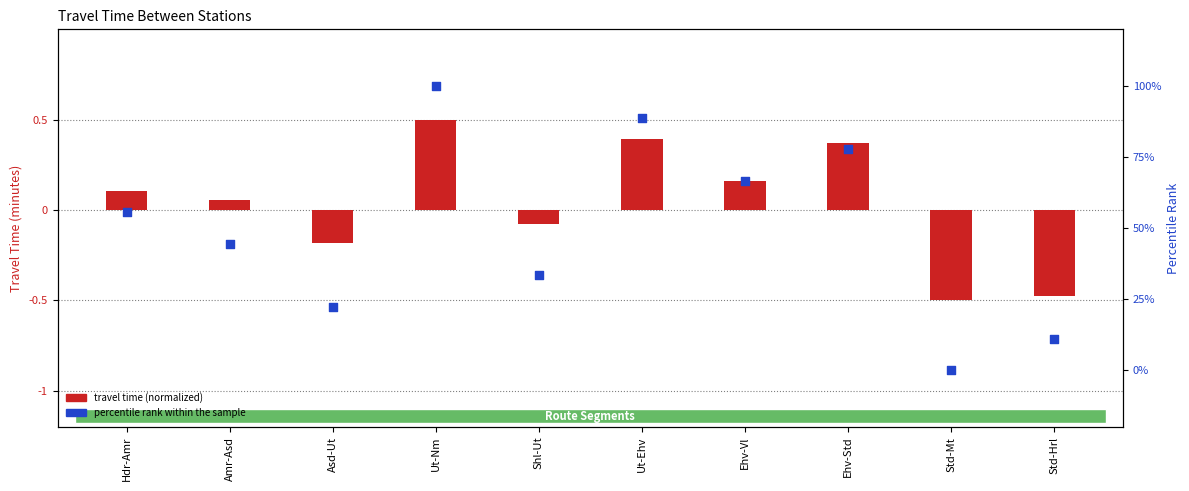

Is the value of percentile rank within the sample at Shl-Ut greater than the value of travel time (normalized) at Std-Hrl?

Yes